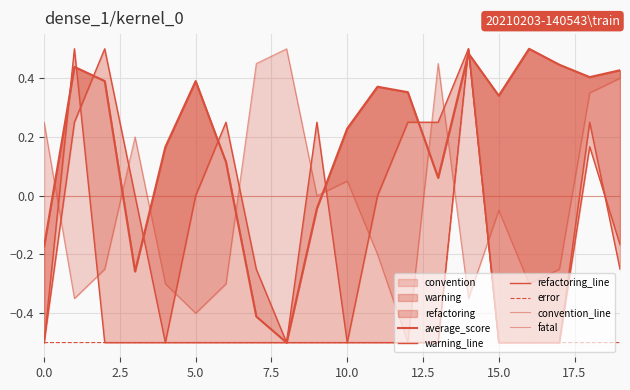

What is the average value of the warning_line series?

-0.1